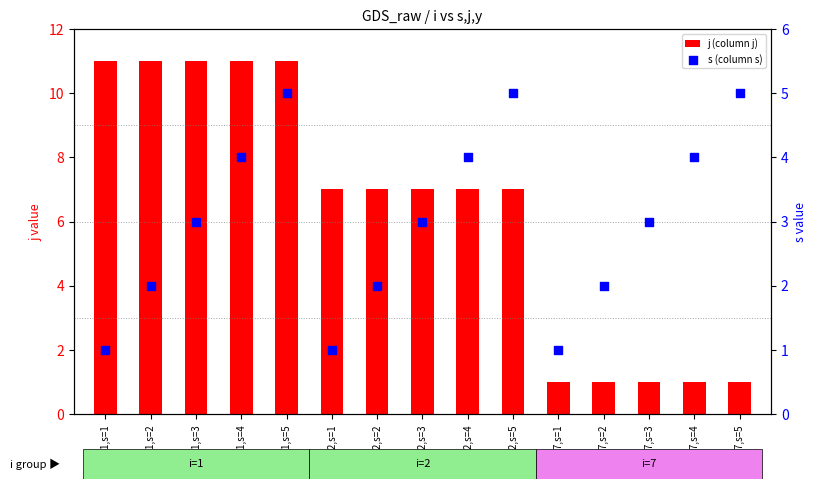

At which category is the sum across all series the highest?

i=1,s=5